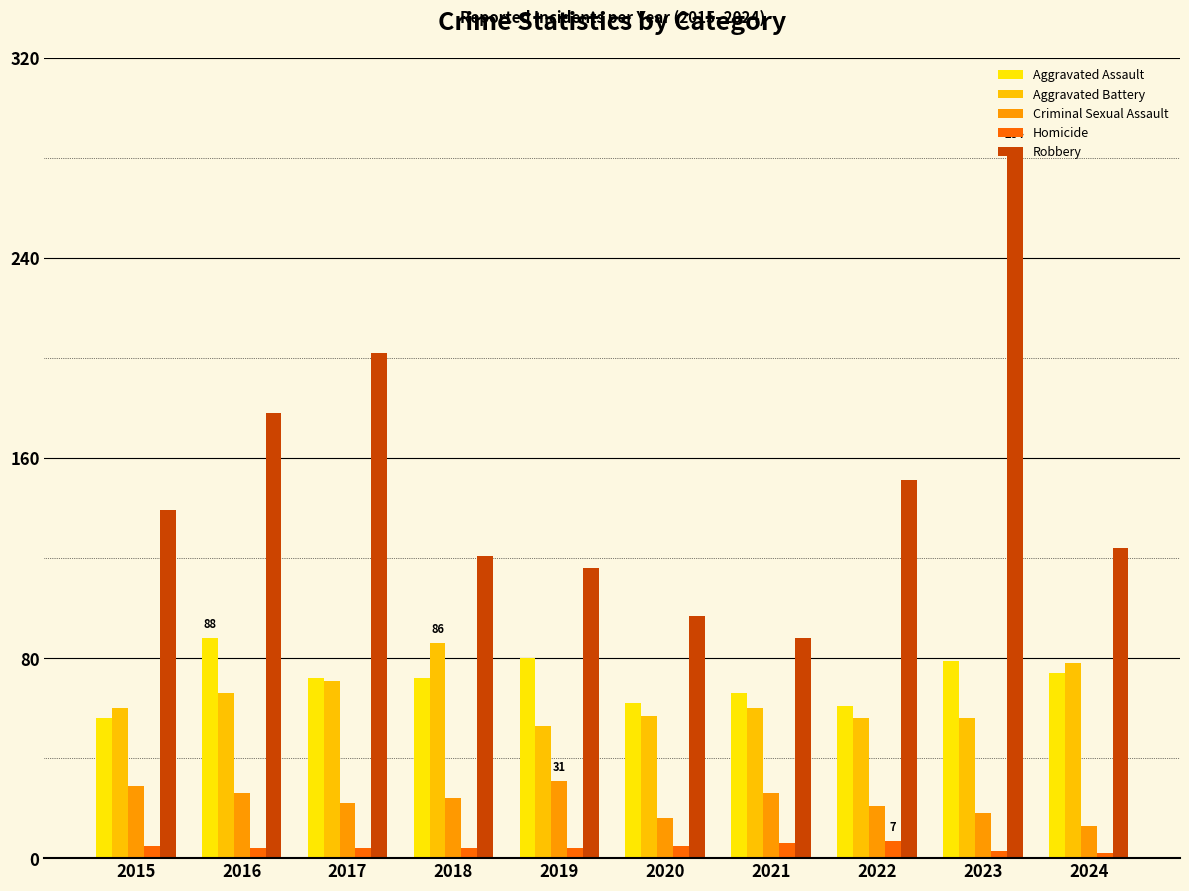

Reading left to right, transcribe all the data shown in this chart.

Aggravated Assault: 2015=56	2016=88	2017=72	2018=72	2019=80	2020=62	2021=66	2022=61	2023=79	2024=74
Aggravated Battery: 2015=60	2016=66	2017=71	2018=86	2019=53	2020=57	2021=60	2022=56	2023=56	2024=78
Criminal Sexual Assault: 2015=29	2016=26	2017=22	2018=24	2019=31	2020=16	2021=26	2022=21	2023=18	2024=13
Homicide: 2015=5	2016=4	2017=4	2018=4	2019=4	2020=5	2021=6	2022=7	2023=3	2024=2
Robbery: 2015=139	2016=178	2017=202	2018=121	2019=116	2020=97	2021=88	2022=151	2023=284	2024=124